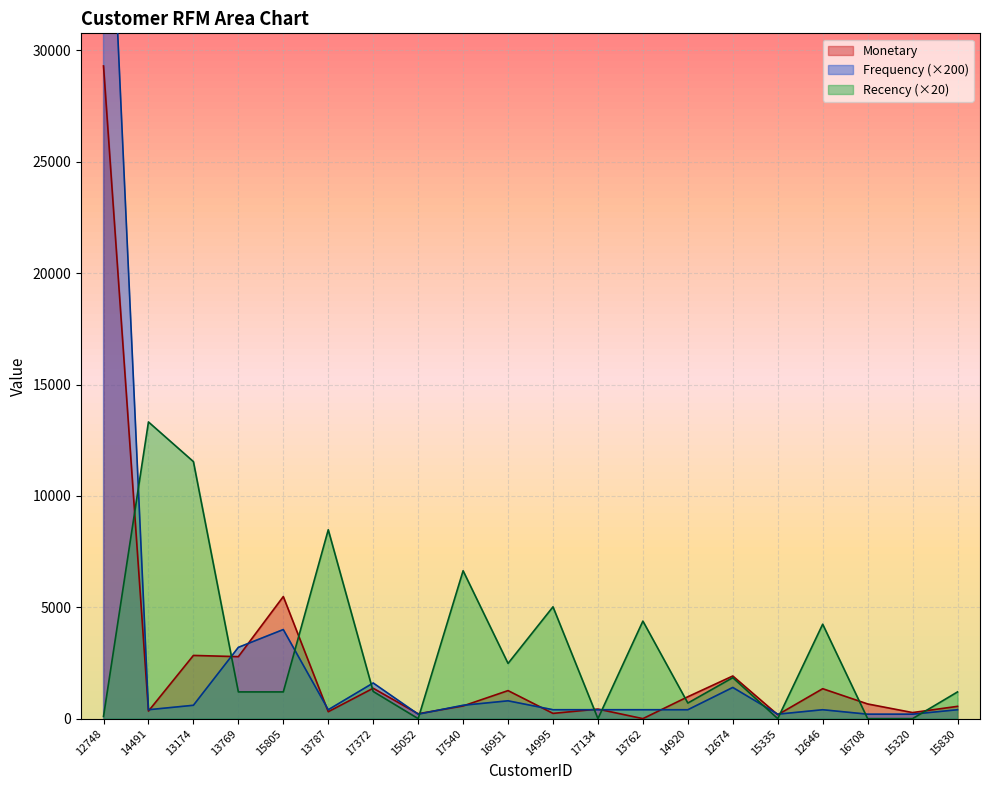

Which label corresponds to the largest value in the chart?

12748